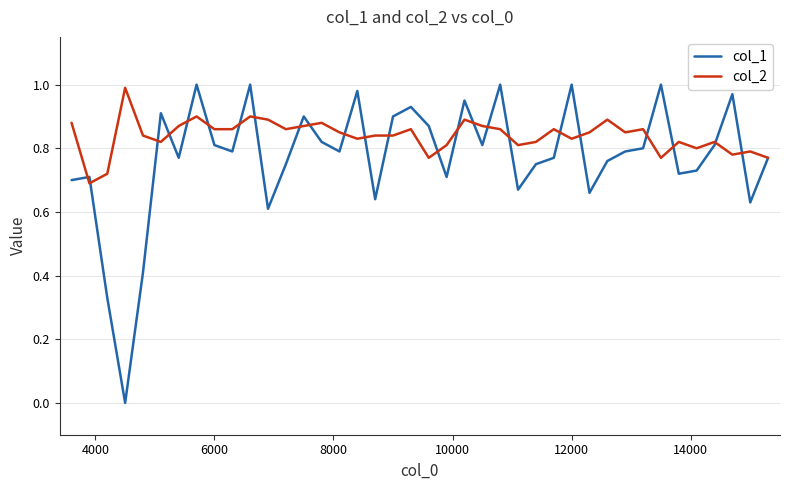

What is the sum of all col_2 values?

33.6